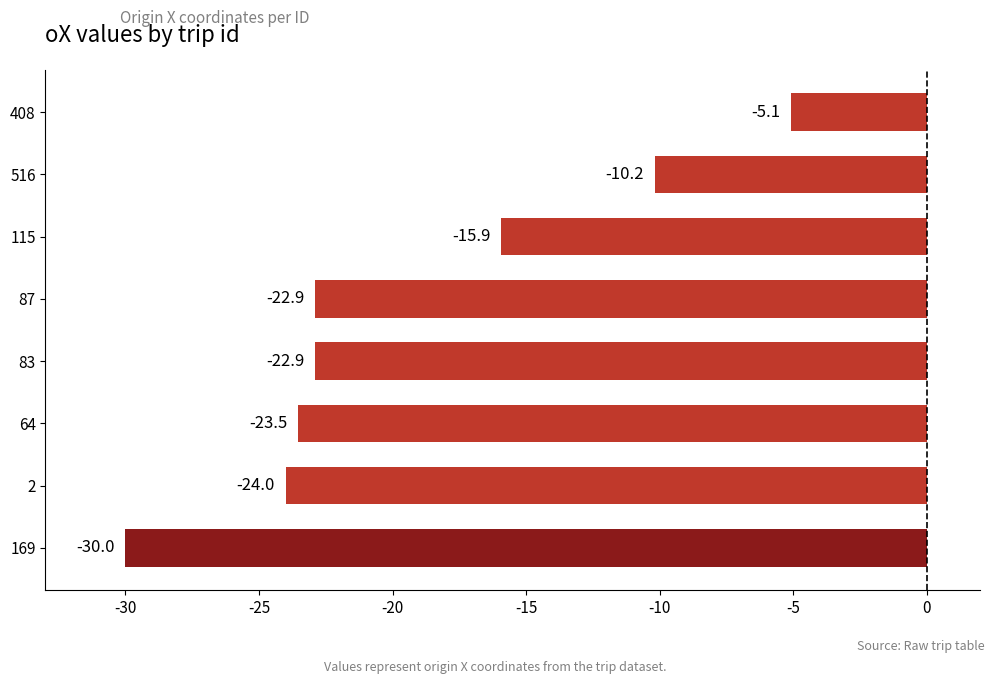

Reading bottom to top, extract all data points from this chart.

-30.0	-24.0	-23.5	-22.9	-22.9	-15.9	-10.2	-5.1